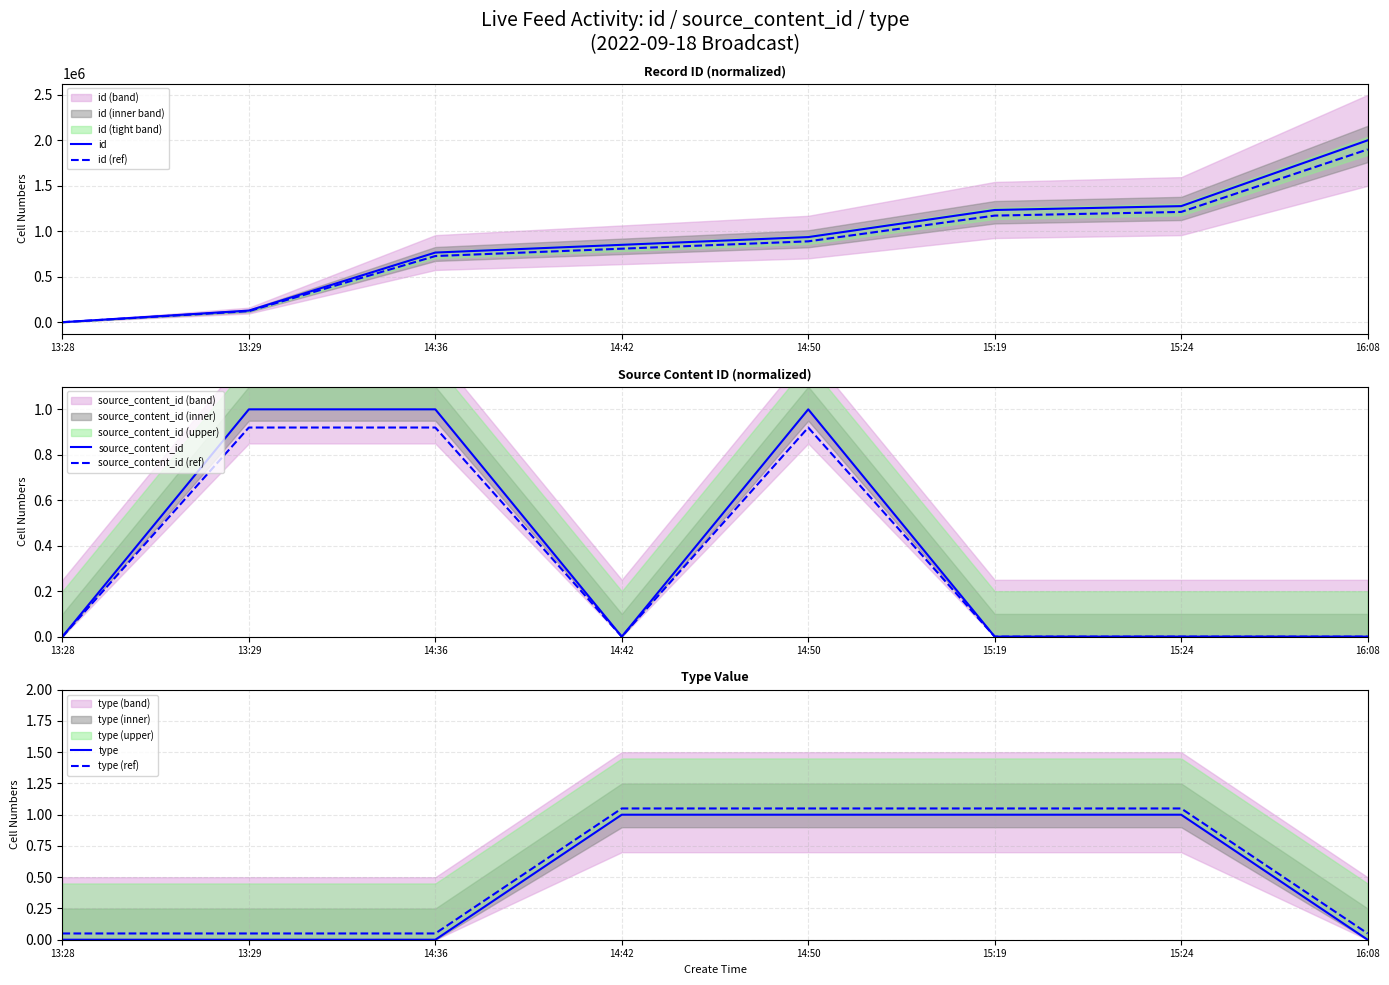

What are all the series names shown in the legend?

id, id (ref), source_content_id, source_content_id (ref), type, type (ref)